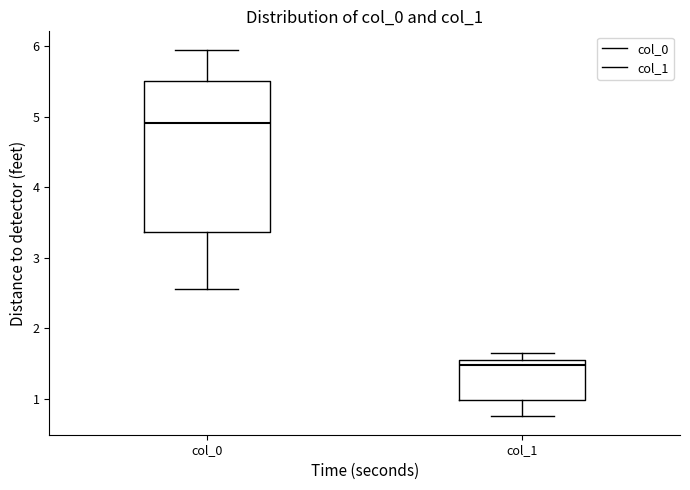

Which box has the highest median line?

col_0